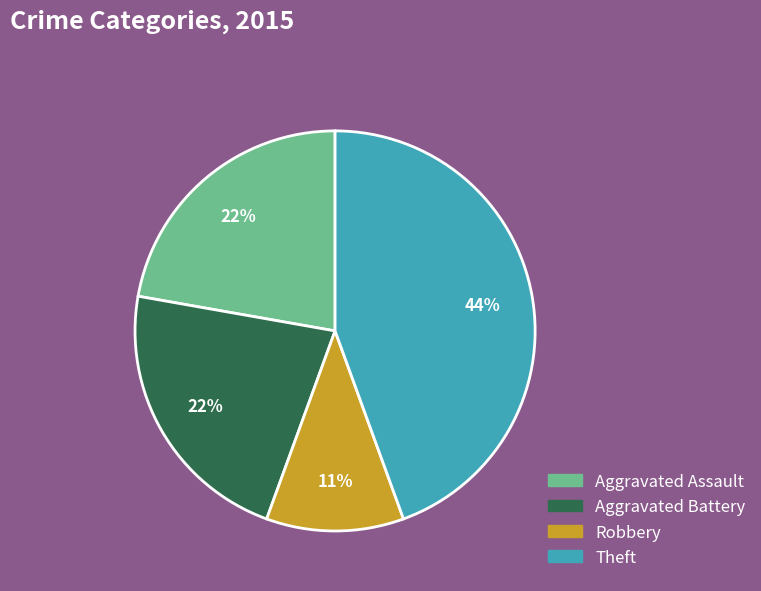

To the nearest percent, what is the average slice percentage?

25%